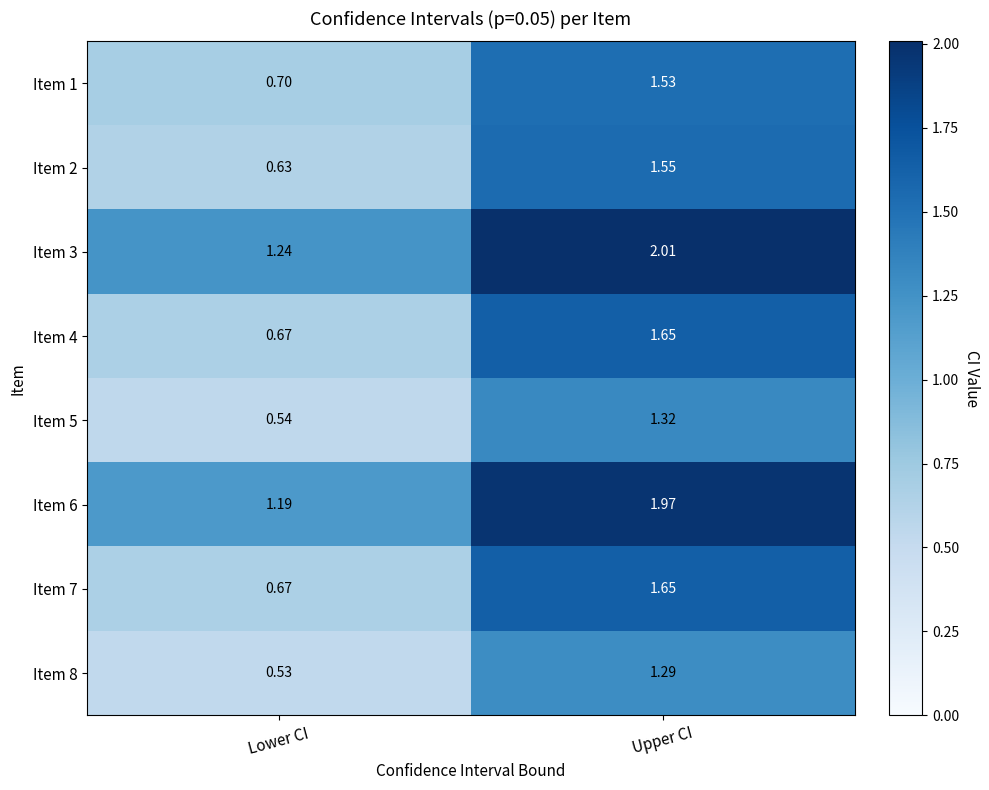

Which category has the lowest value across all series?

Lower CI